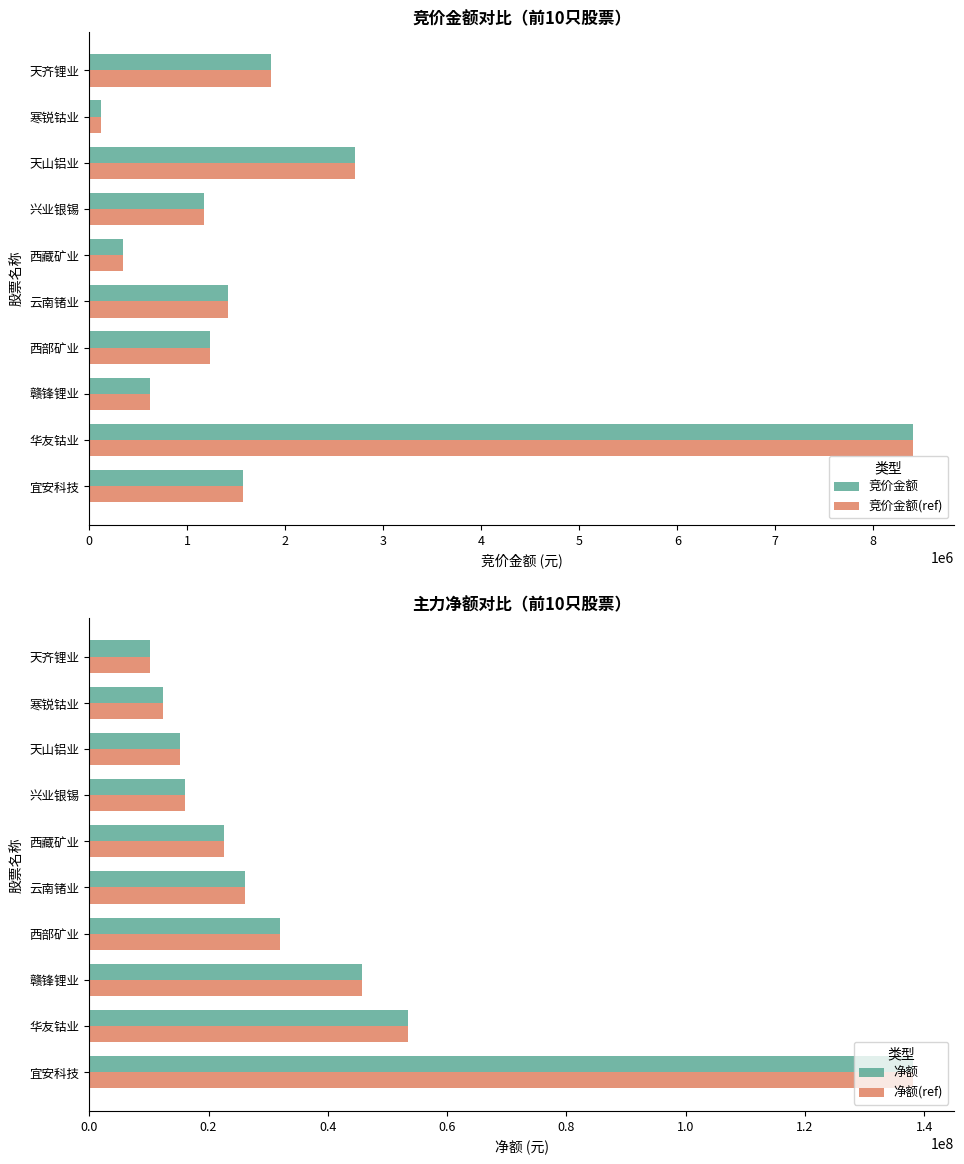

Is the value of 竞价金额 at 云南锗业 greater than the value of 竞价金额(ref) at 赣锋锂业?

Yes